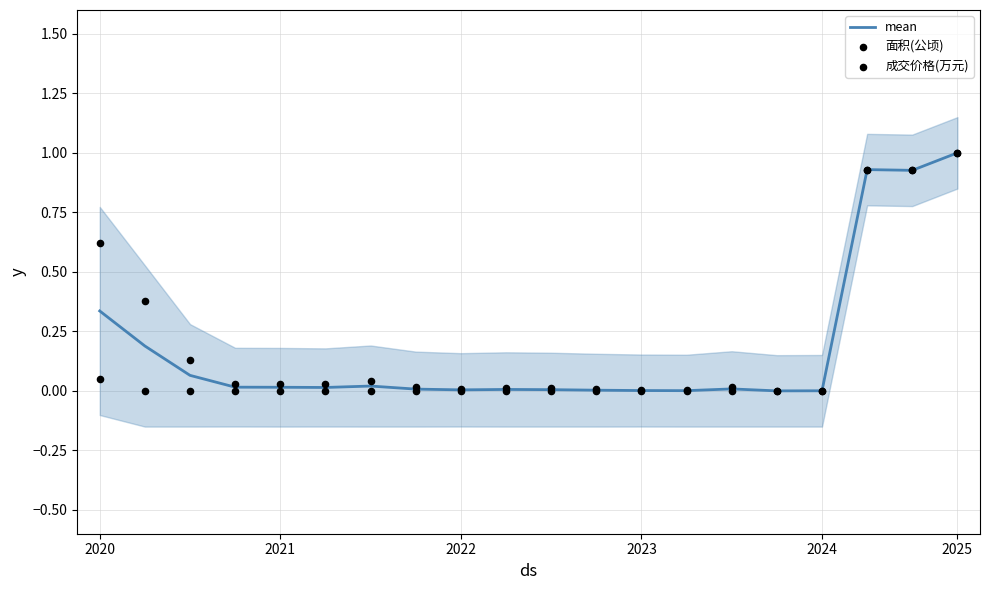

Which series contains the lowest Y value?

面积(公顷)